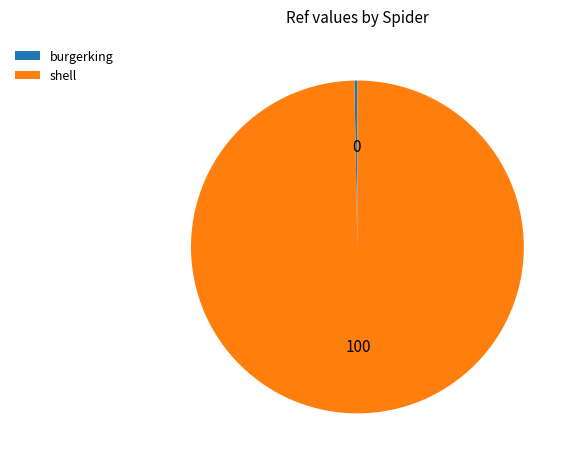

Is there any slice that represents more than half of the pie?

Yes